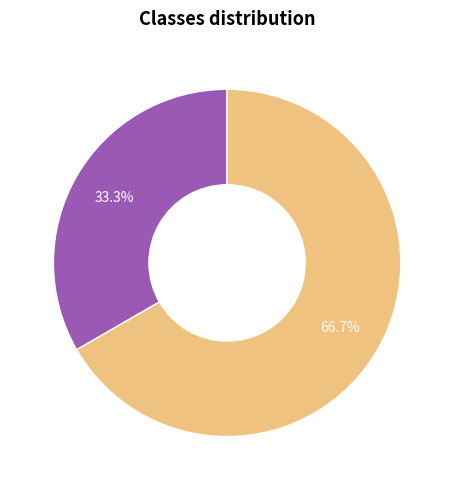

Approximately how many times larger is the value at Quản Lý compared to Nhân Viên?

0.5